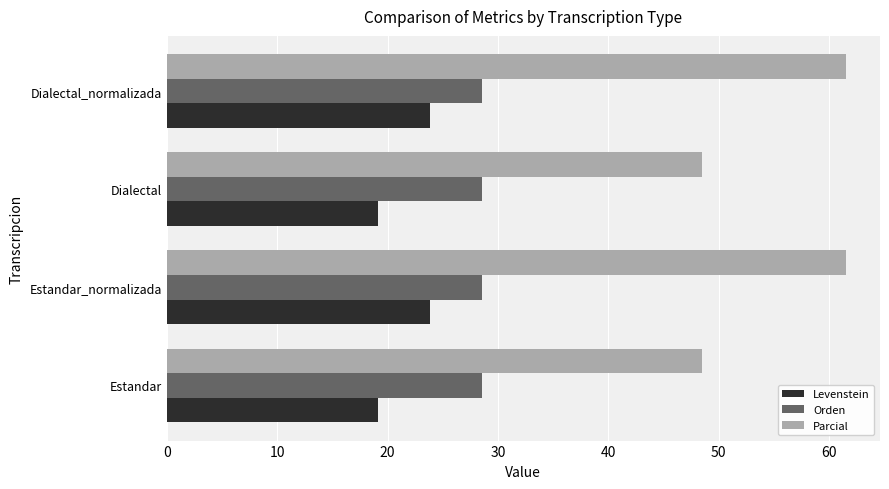

What is the average value of the Levenstein series?

21.5